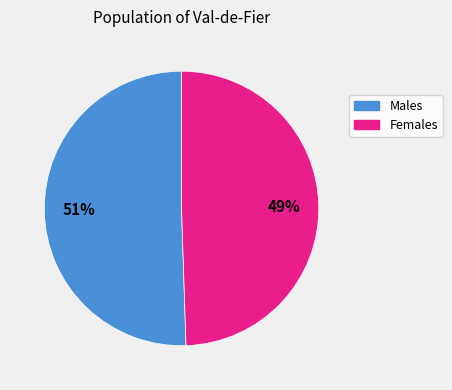

To the nearest percent, what is the average slice percentage?

50%